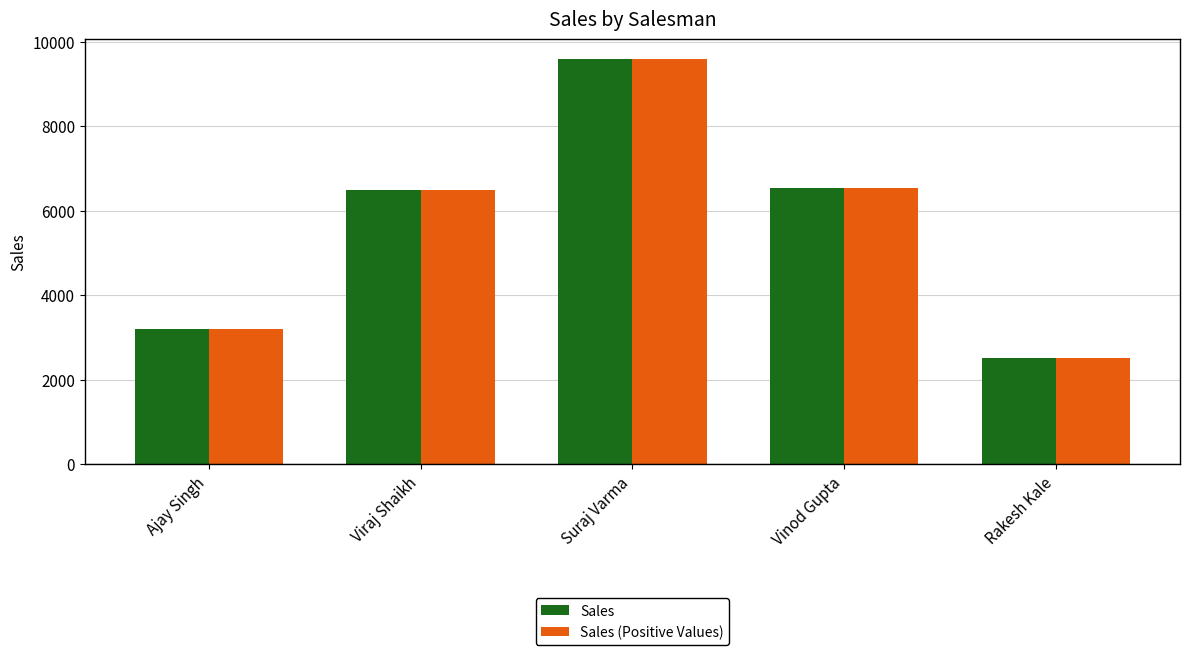

What is the difference between the Sales values at Rakesh Kale and Ajay Singh?

701